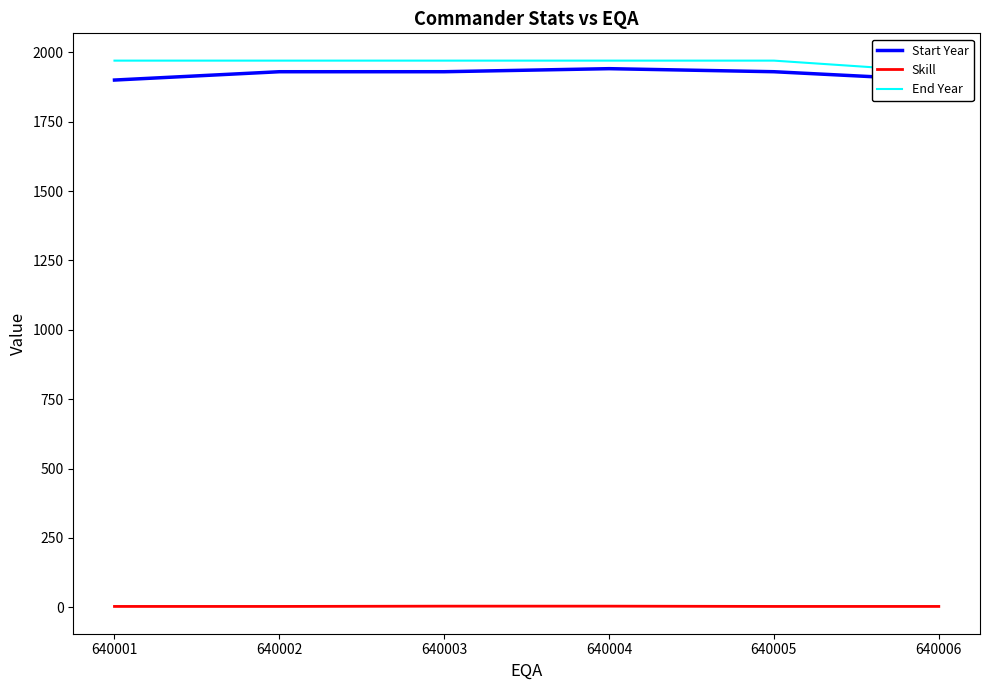

At which label is Start Year closest to 1920?

640002